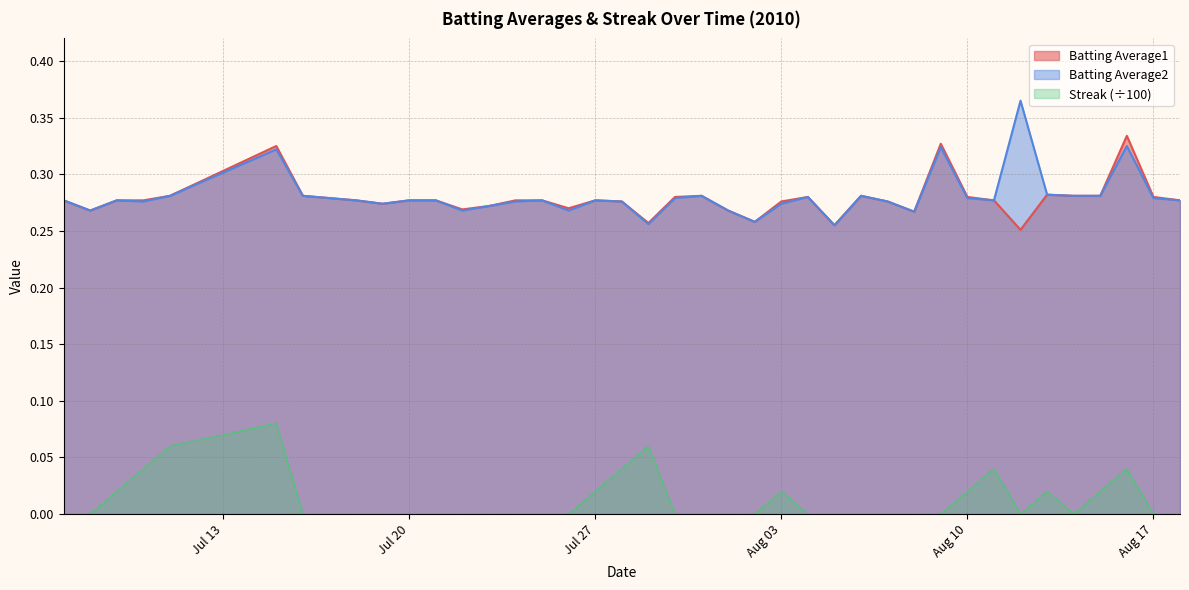

What is the value of the Batting Average1 point at the 8th from the left?

0.3